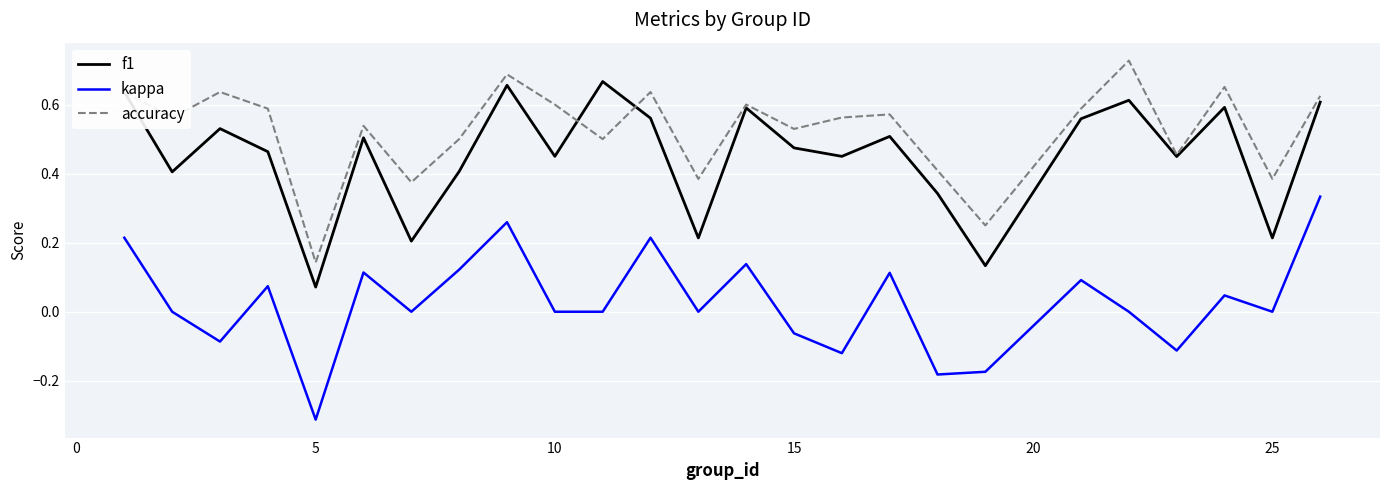

Does the chart have visible grid lines?

Yes